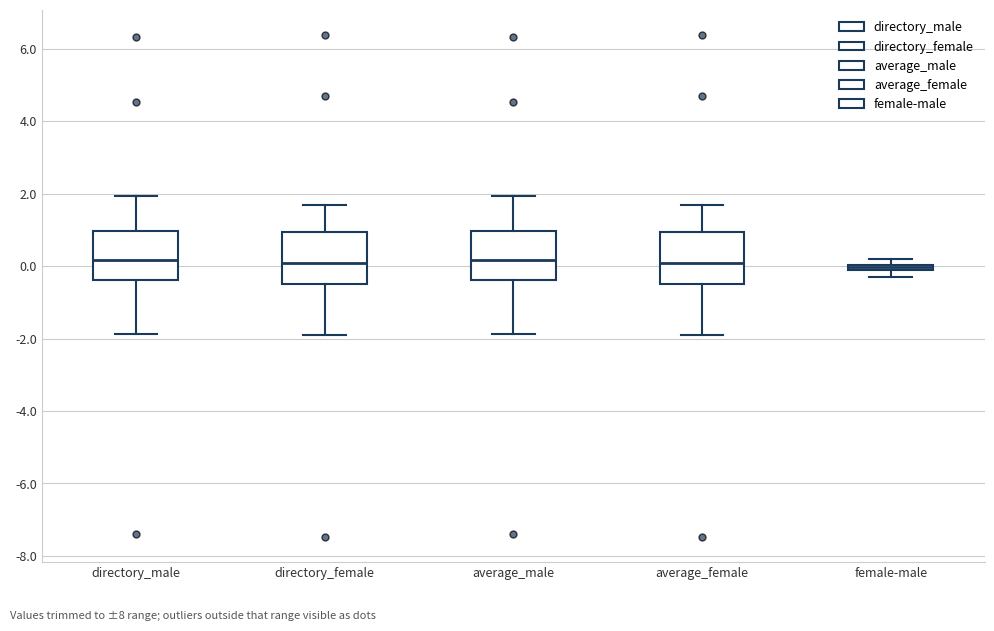

Where is the lower edge of the box for female-male on the y-axis? The values are not printed on the chart, so give them approximately, as read against the axis.

-0.2